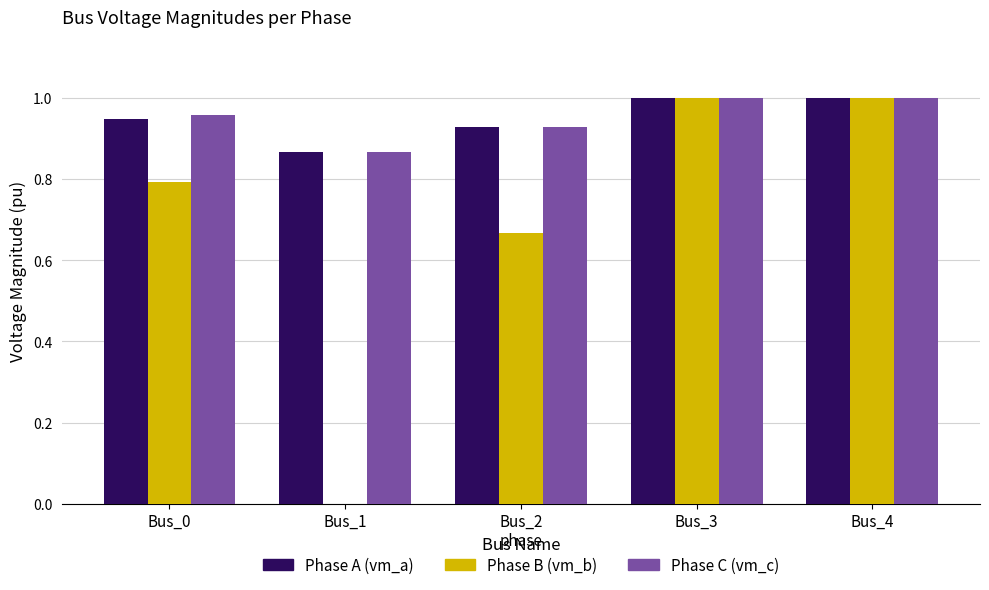

How many groups of bars are there?

5